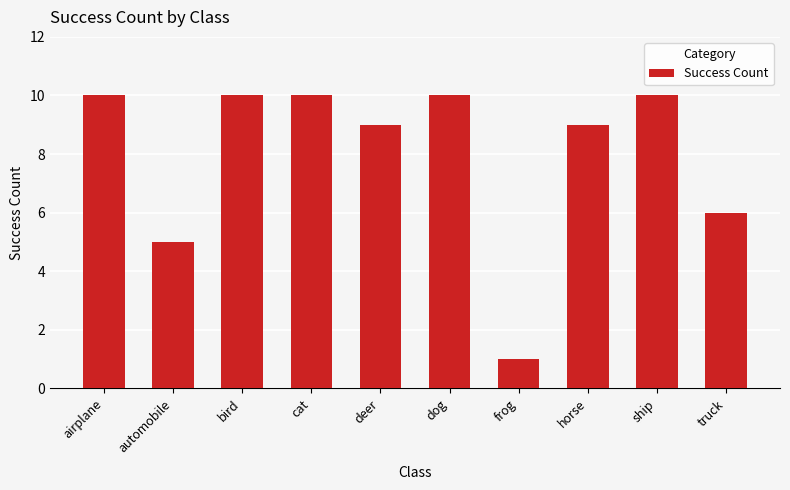

Reading right to left, extract all data points from this chart.

6	10	9	1	10	9	10	10	5	10